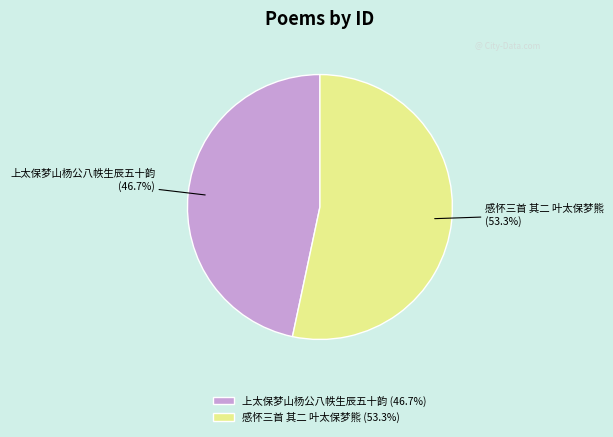

Which slice is the largest?

感怀三首 其二 叶太保梦熊